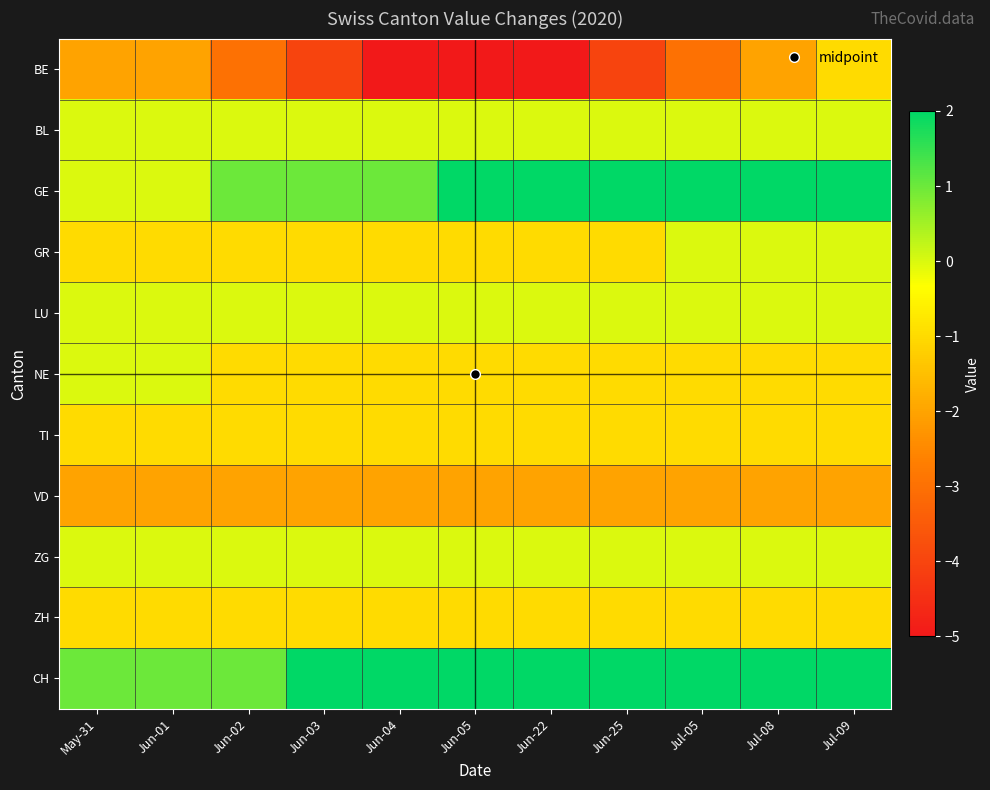

At which category does the chart reach its peak across all series?

Jun-05